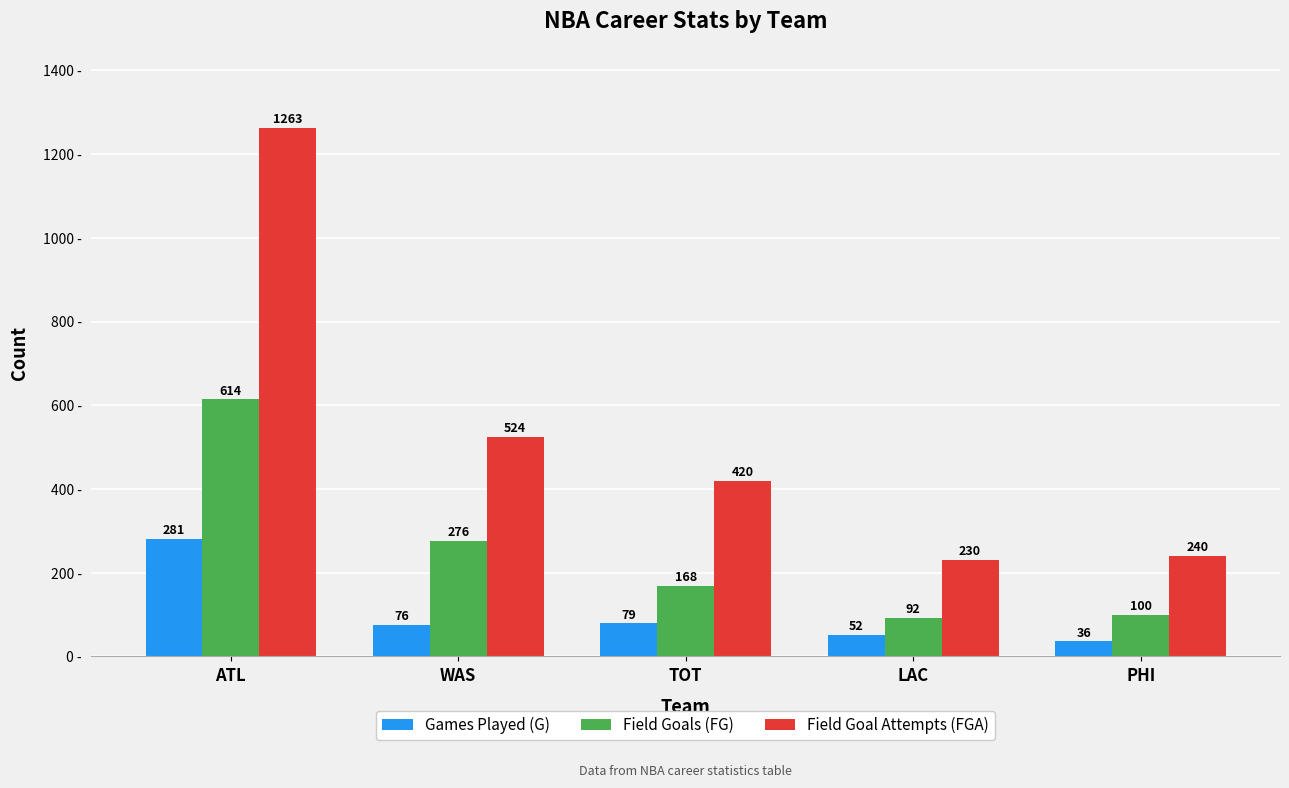

How many series are shown in this chart?

3